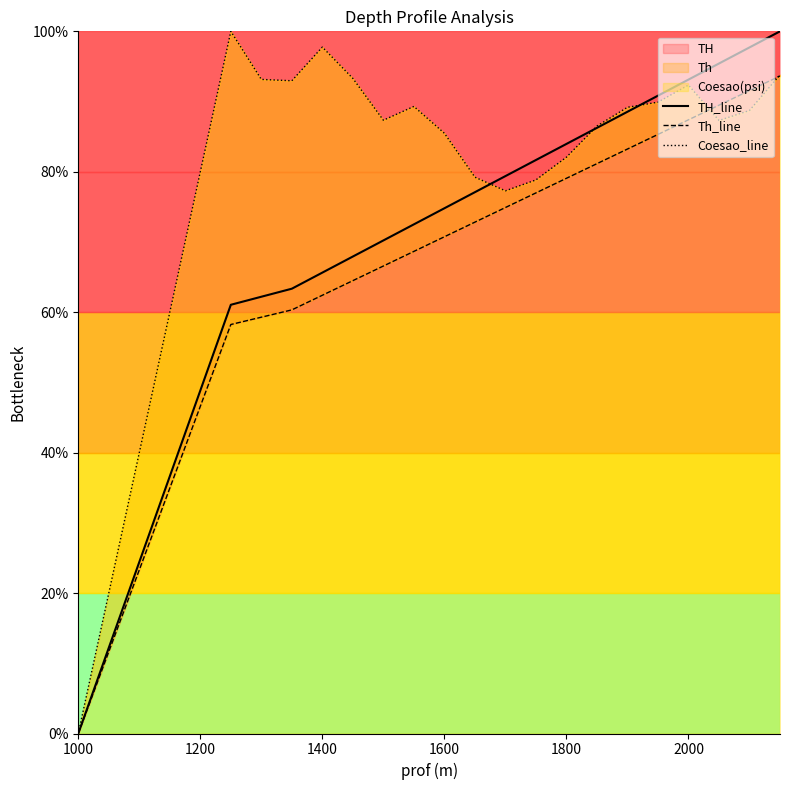

At 1800, list the series in order from smallest to largest.

Th_line, Coesao_line, TH_line